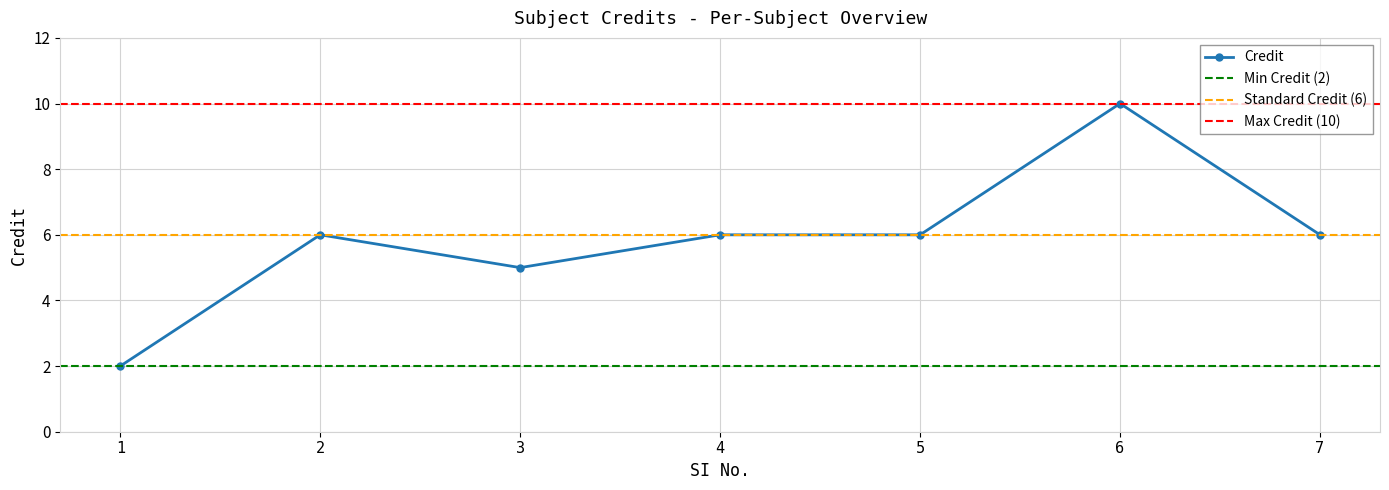

True or false: there are more than 2 points higher than both neighbors.

False